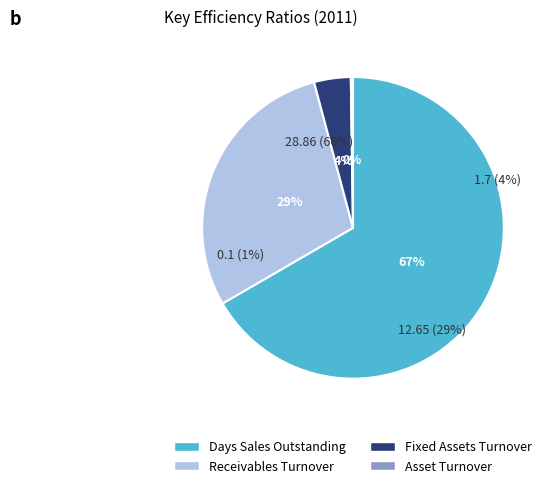

How many segments does this pie chart have?

4